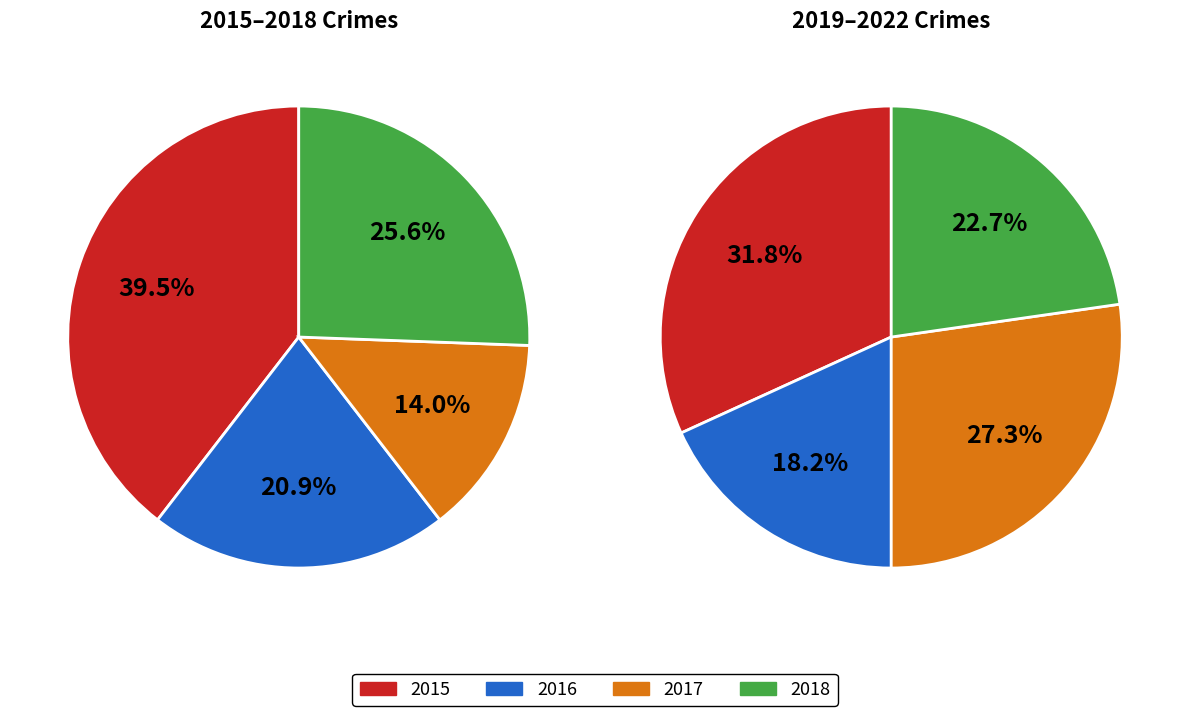

Count the number of slices in the pie.

8